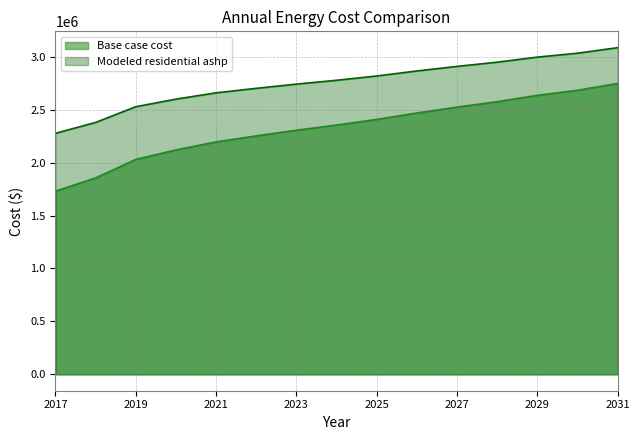

True or false: Base case cost and Modeled residential ashp cross at least once.

False